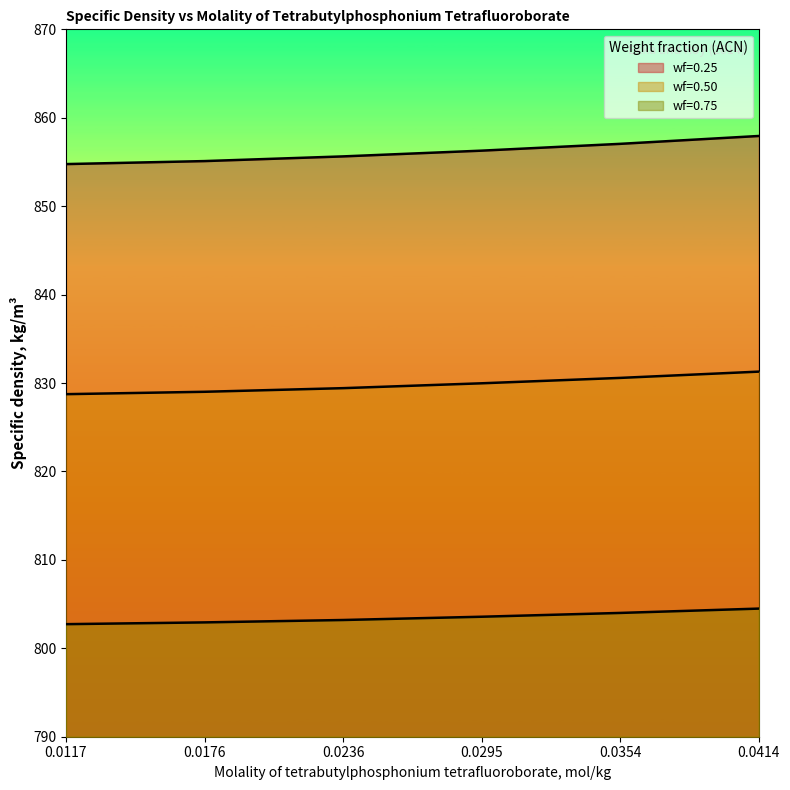

At which category is the sum across all series the highest?

0.0414